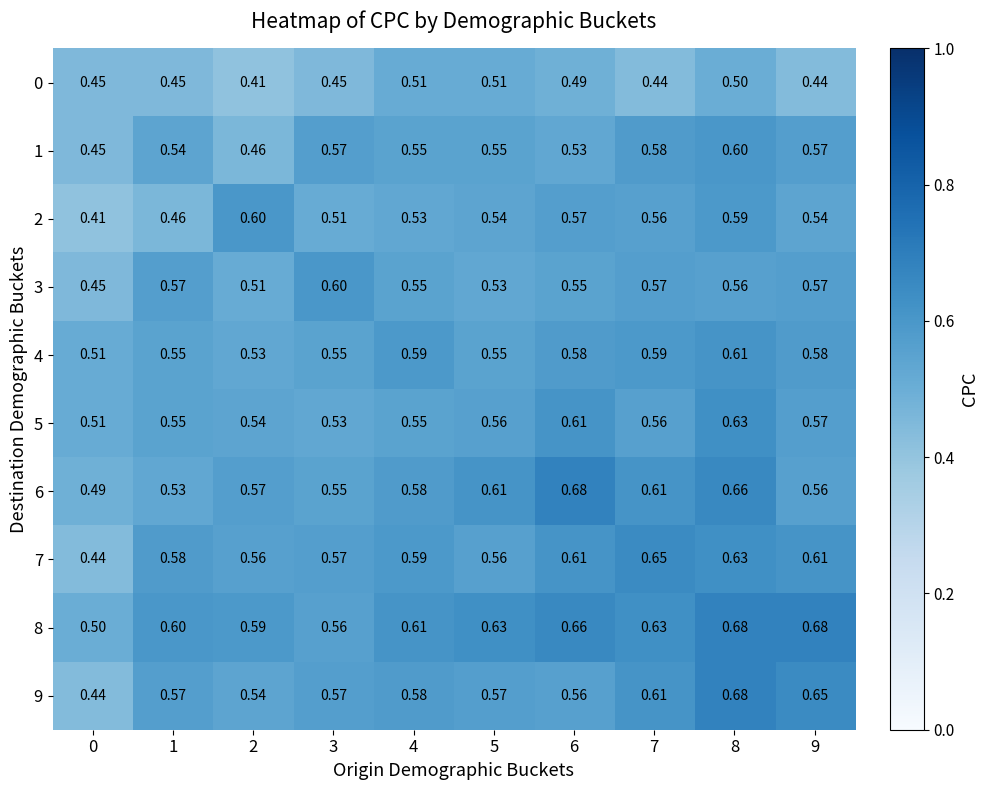

What is the difference between the highest and lowest values at 2?

0.2